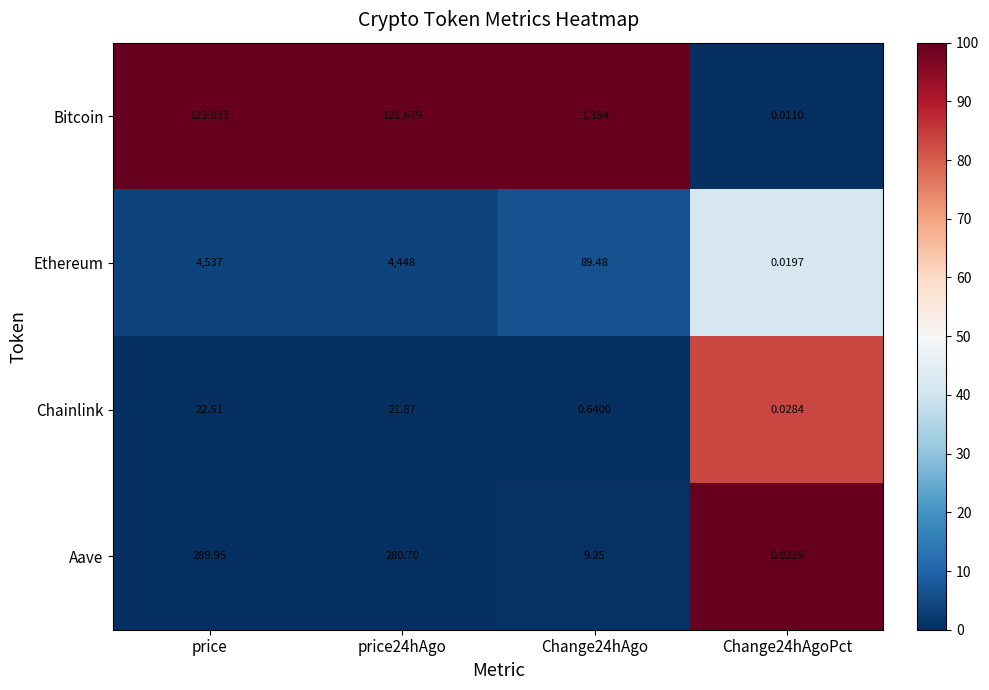

How many data points in Chainlink are above 21?

2